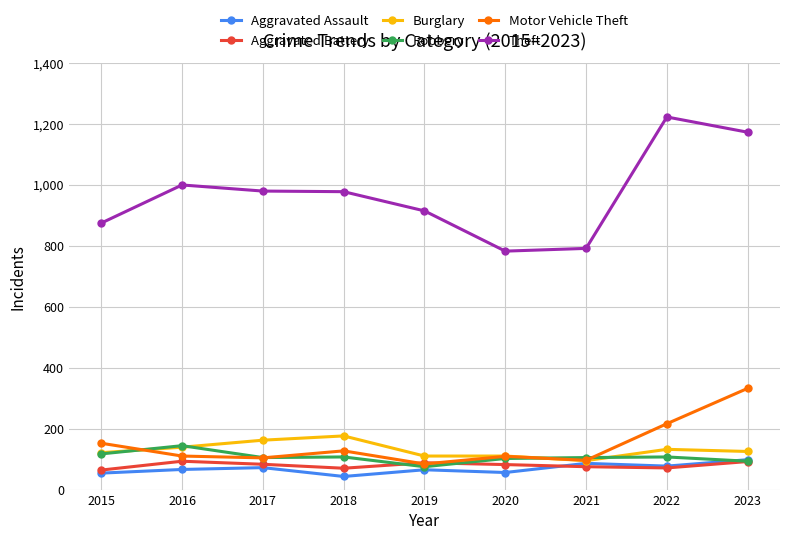

True or false: Aggravated Assault has a value of 72 at 2017.

True